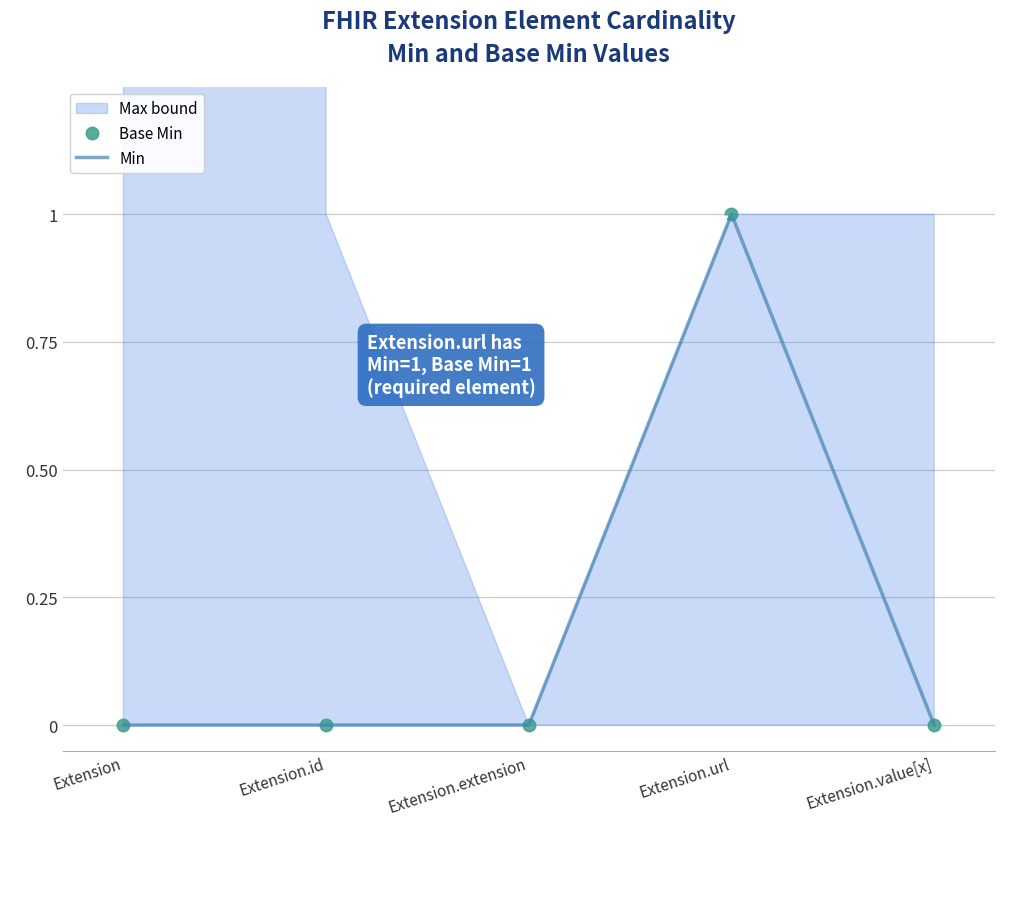

Does the chart display data point markers on the line(s)?

No